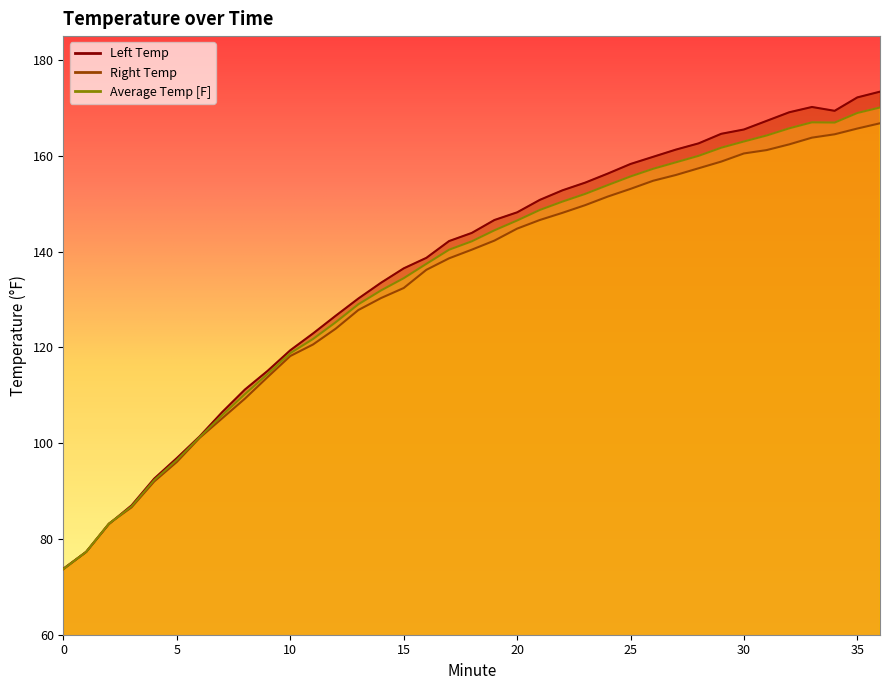

In Left Temp, how many points are lower than both neighbors (excluding endpoints)?

1